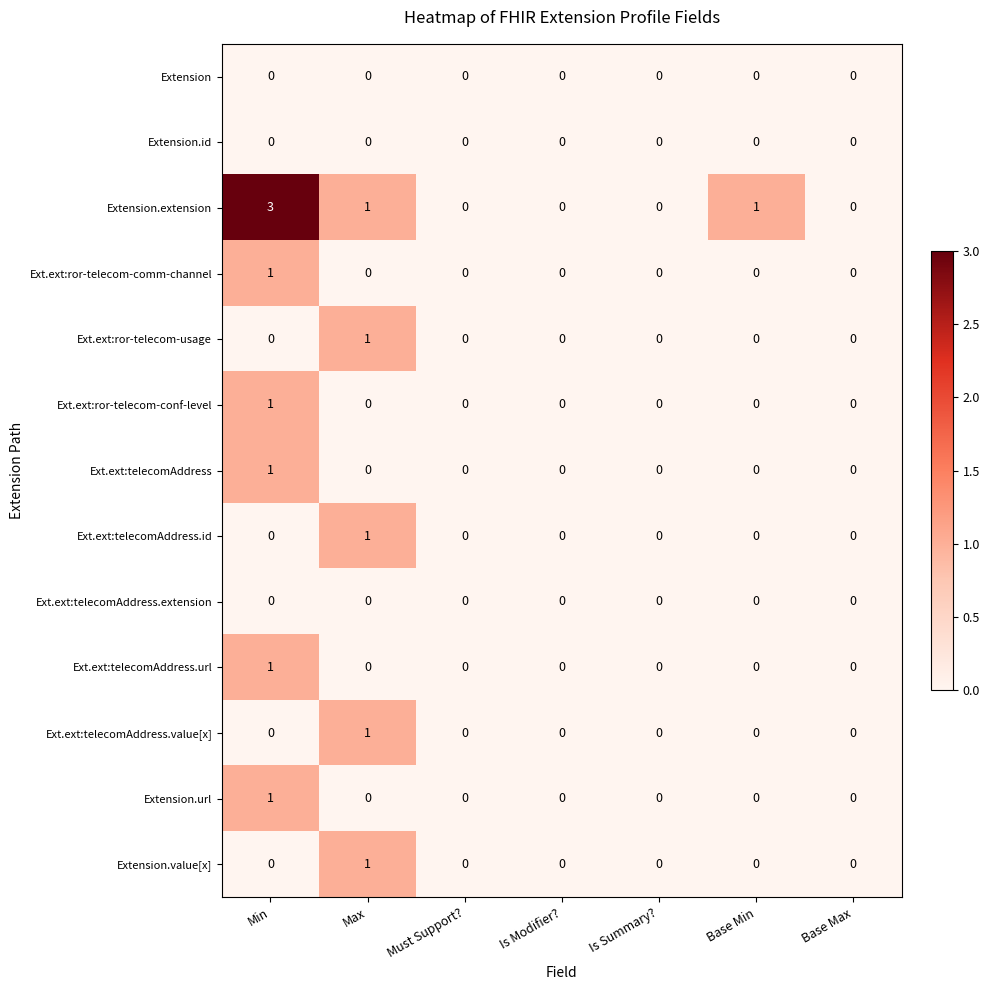

At which category is the sum across all series the highest?

Min